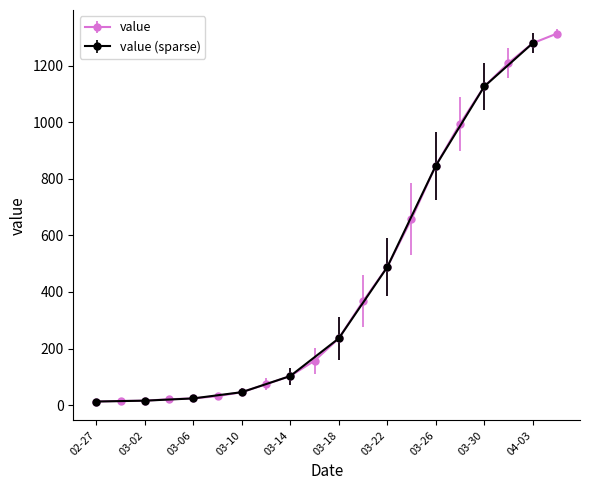

At which category does the data reach its first local valley?

2020-03-02